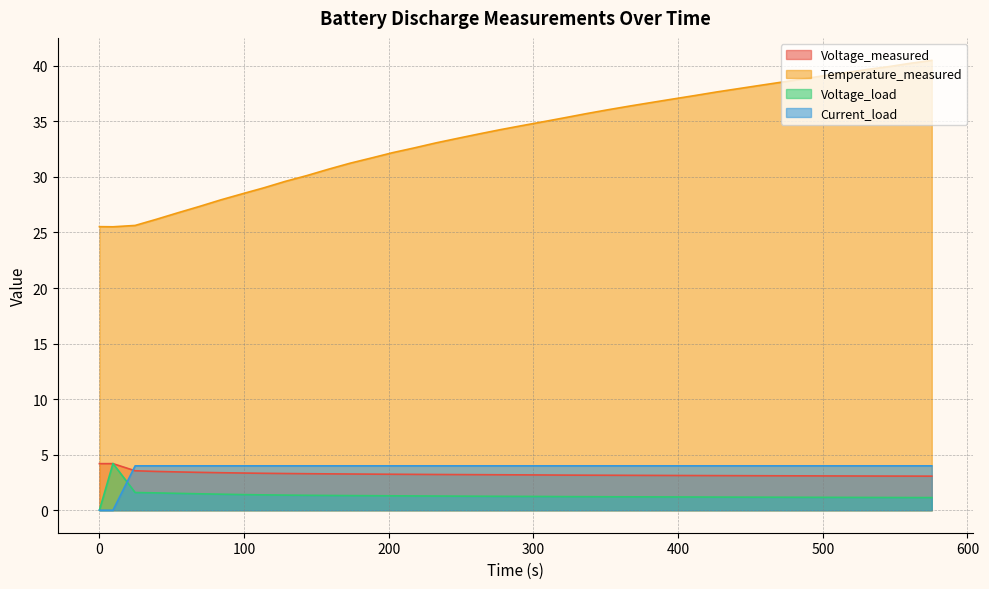

Does the chart have visible grid lines?

Yes